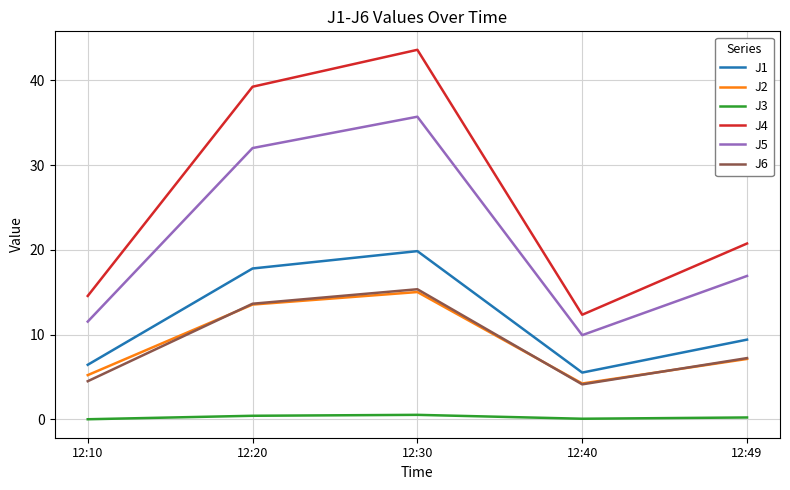

What are all the series names shown in the legend?

J1, J2, J3, J4, J5, J6